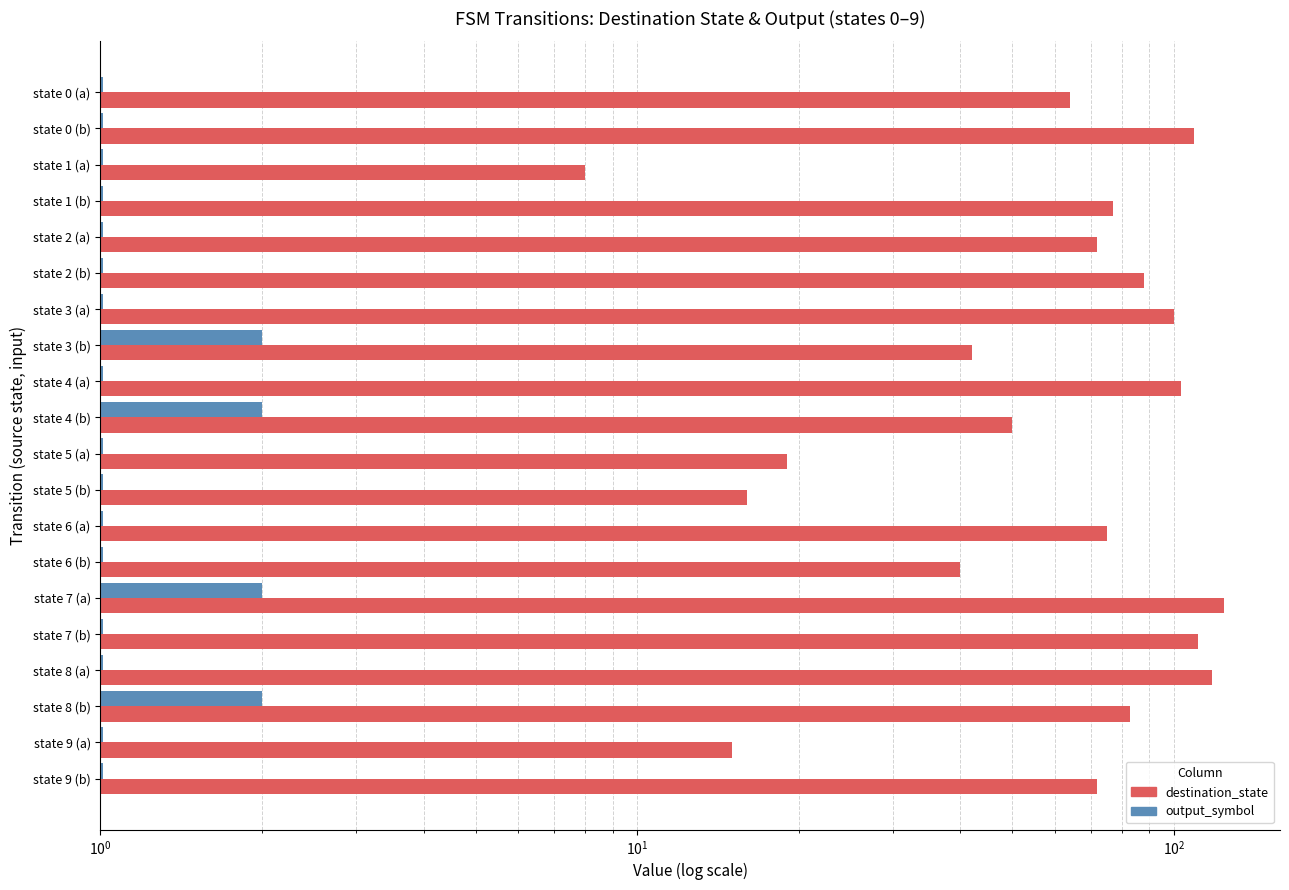

Rank the series by their maximum value, from highest to lowest.

destination_state, output_symbol